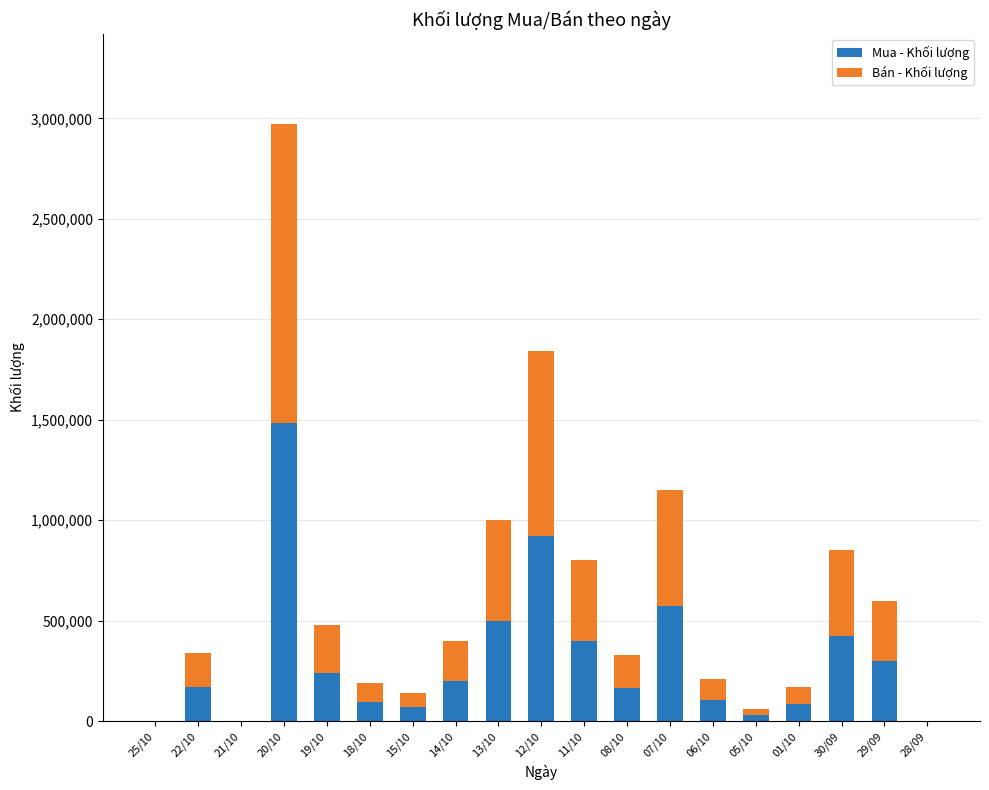

What is the highest value of the Mua - Khối lượng series?

1486170